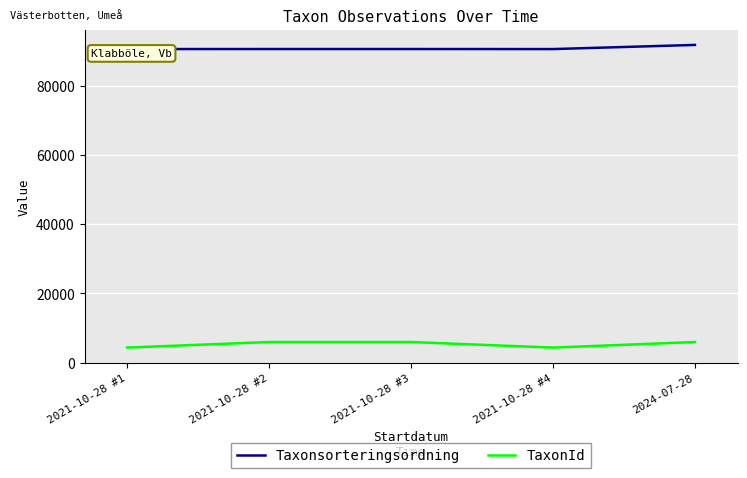

What is the value of the Taxonsorteringsordning point at the 2nd from the left?

90676